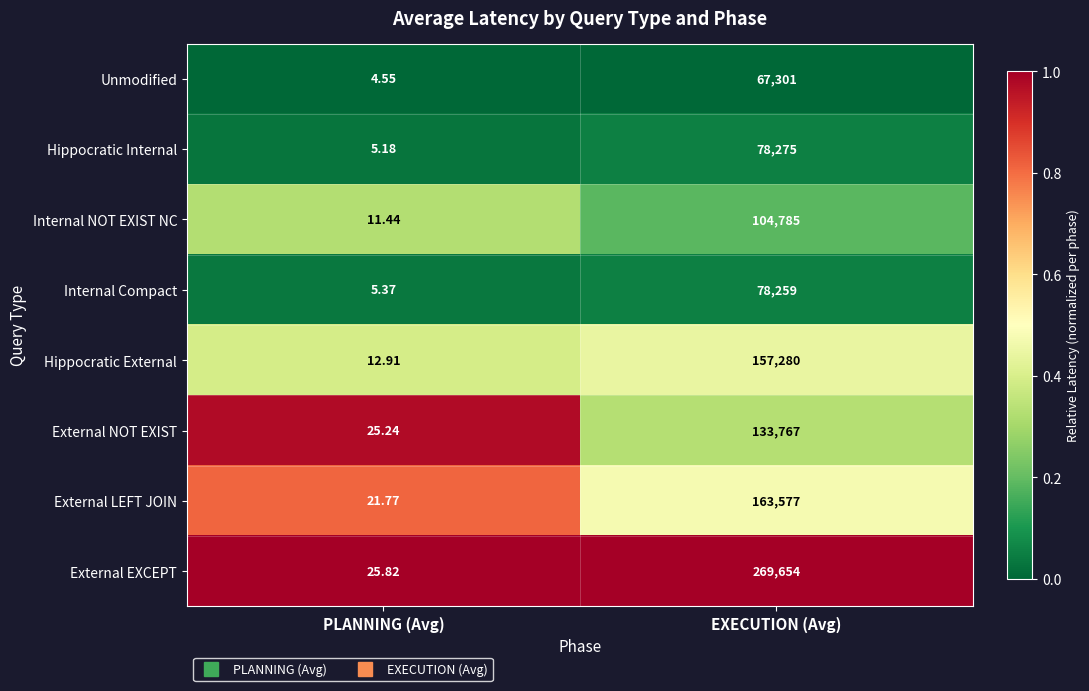

Which series has the largest total across all categories?

External EXCEPT